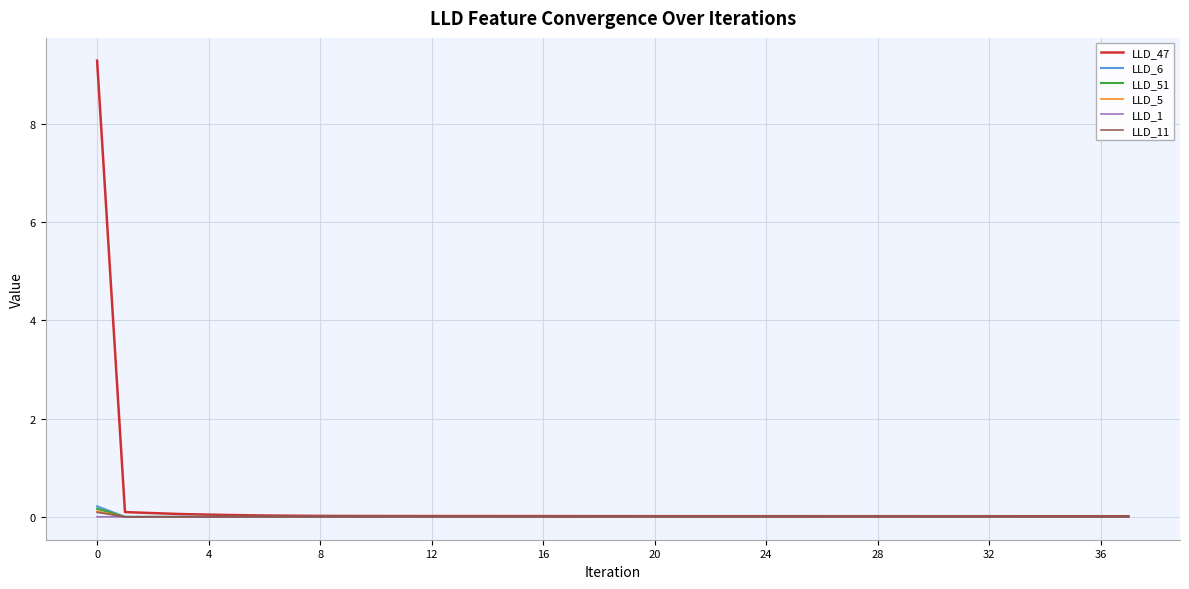

What is the greatest value displayed?

9.3